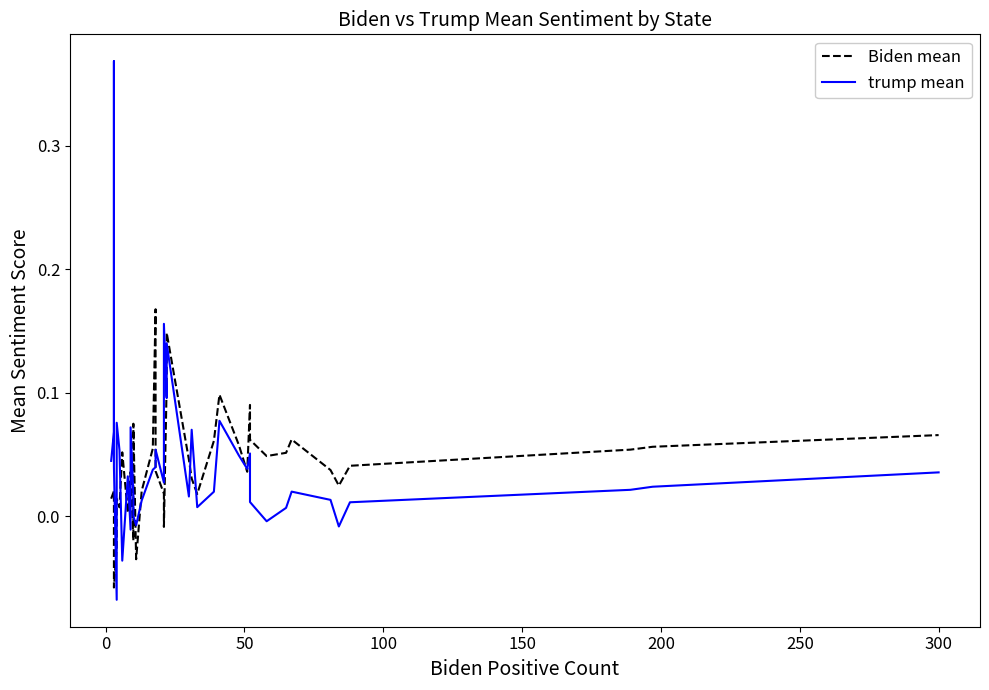

What is the difference between the maximum and minimum values in the trump mean series?

0.4